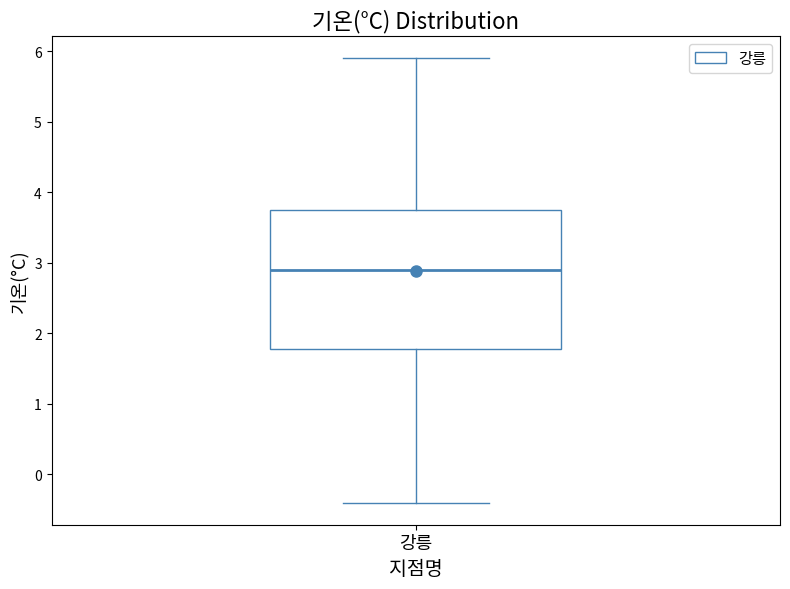

Read this box plot against the y-axis: the position of the median line, the range covered by the box, and the ends of both whiskers. The values are not printed on the chart, so give them approximately, as read against the axis.

median 2.9, box 1.8 to 3.8, whiskers -0.4 to 5.9